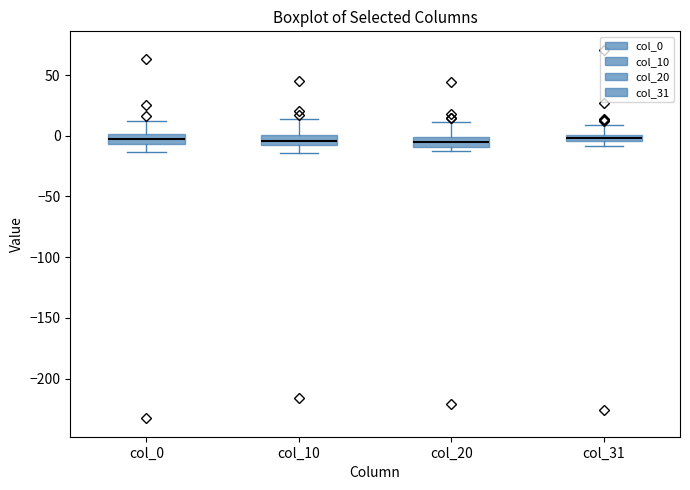

Where is the lower edge of the box for col_0 on the y-axis? The values are not printed on the chart, so give them approximately, as read against the axis.

-5